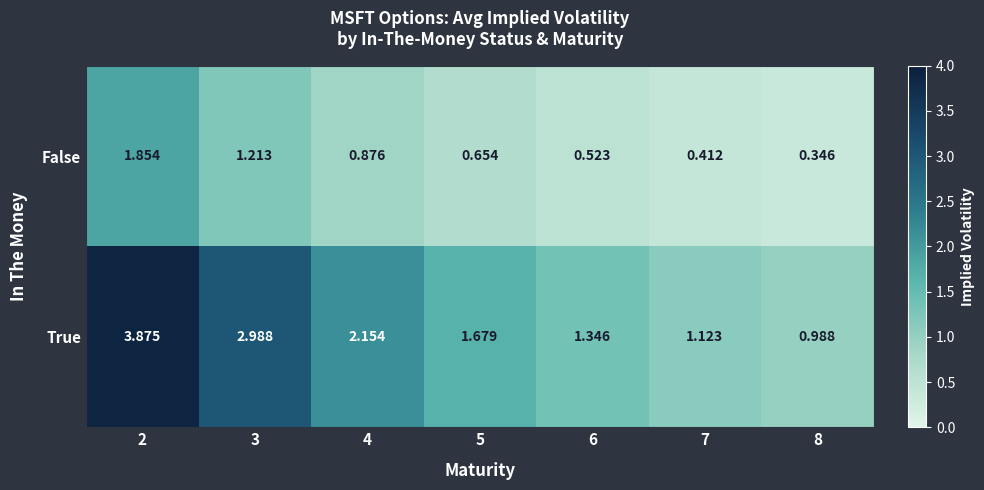

At which category is the sum across all series the highest?

2